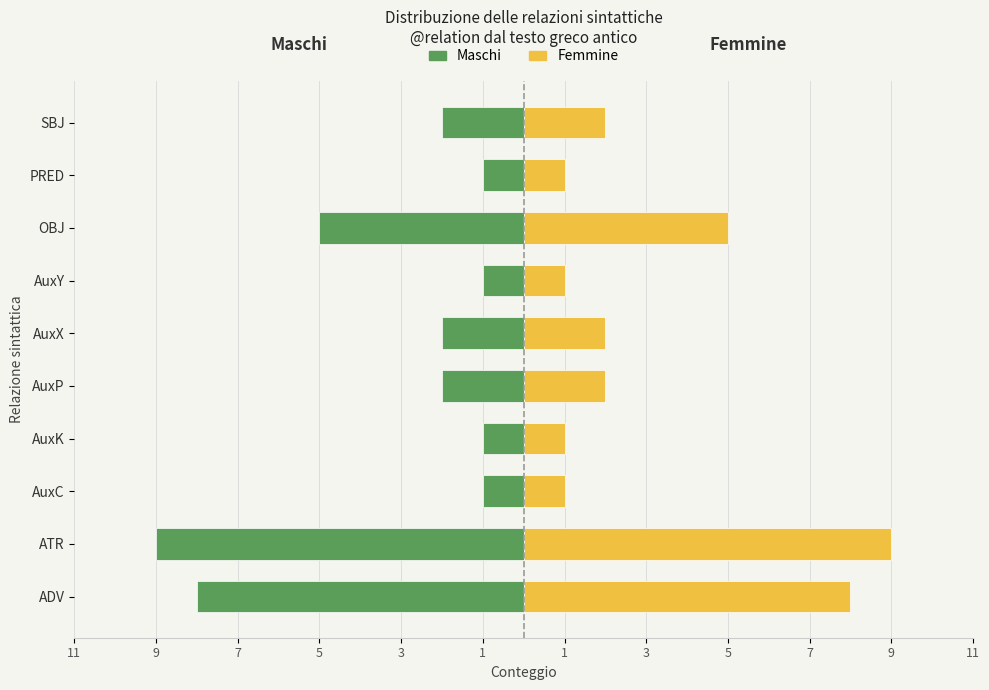

What is the difference between the second highest and second lowest values in the Femmine series?

7